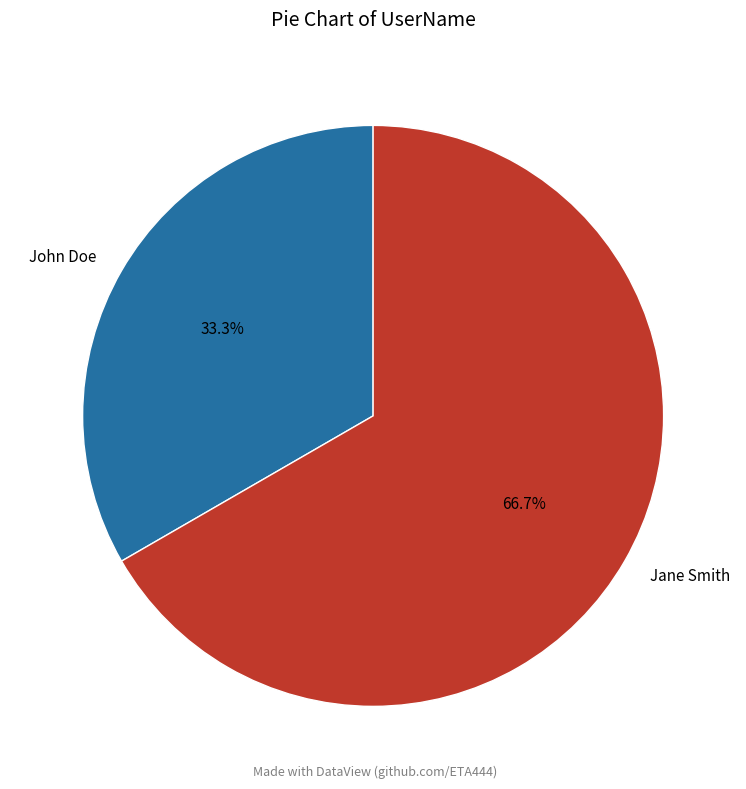

To the nearest percent, what is the combined percentage of John Doe and Jane Smith?

100%